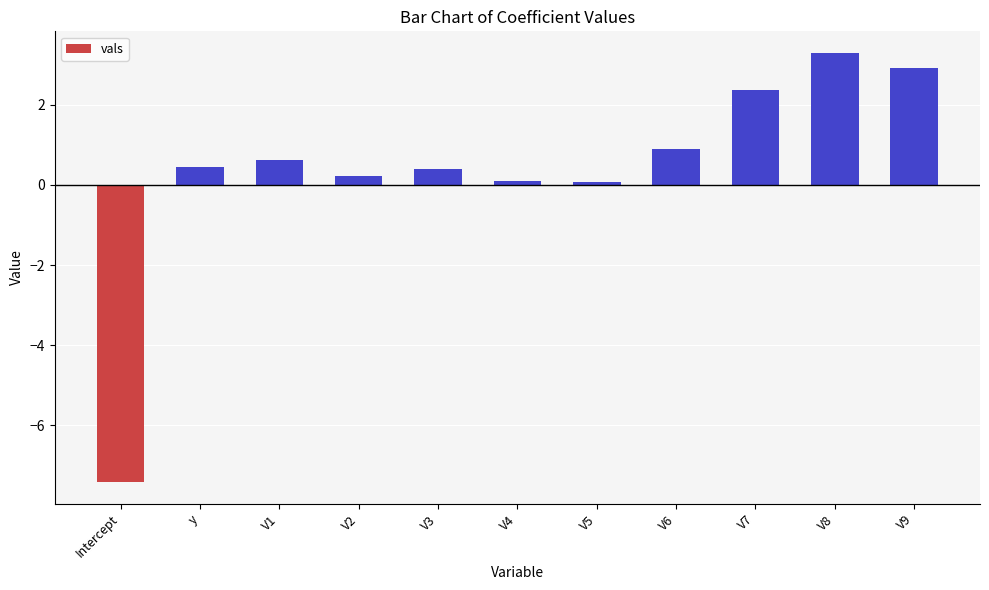

The value at V8 is 3.3. True or false?

True